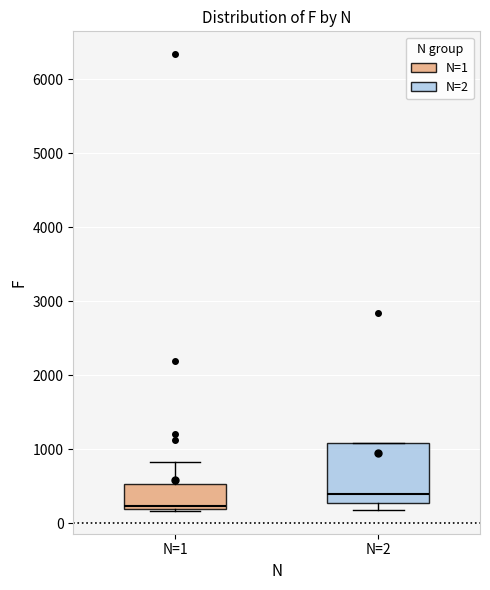

Reading left to right, read every box against the y-axis: the position of its median line, the range the box covers, and the ends of its whiskers. The values are not printed on the chart, so give them approximately, as read against the axis.

N=1: median 200 (just above the box's lower edge), box 200 to 500, whiskers 200 to 800
N=2: median 400, box 300 to 1100, whiskers 200 to 1100